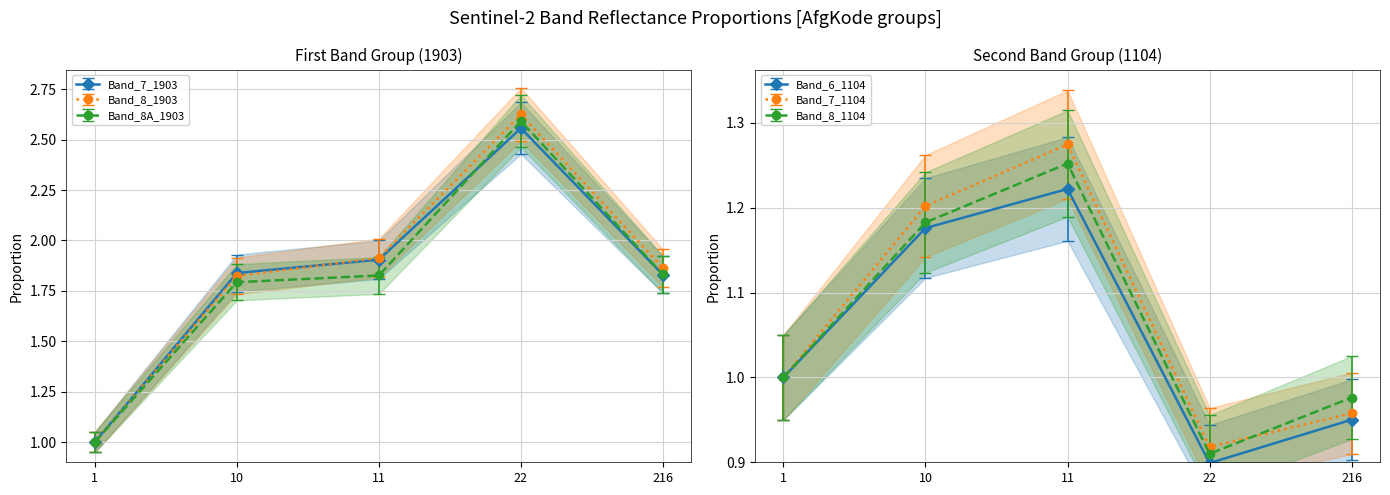

What is the value of the Band_6_1104 point at the 4th from the left?

0.9